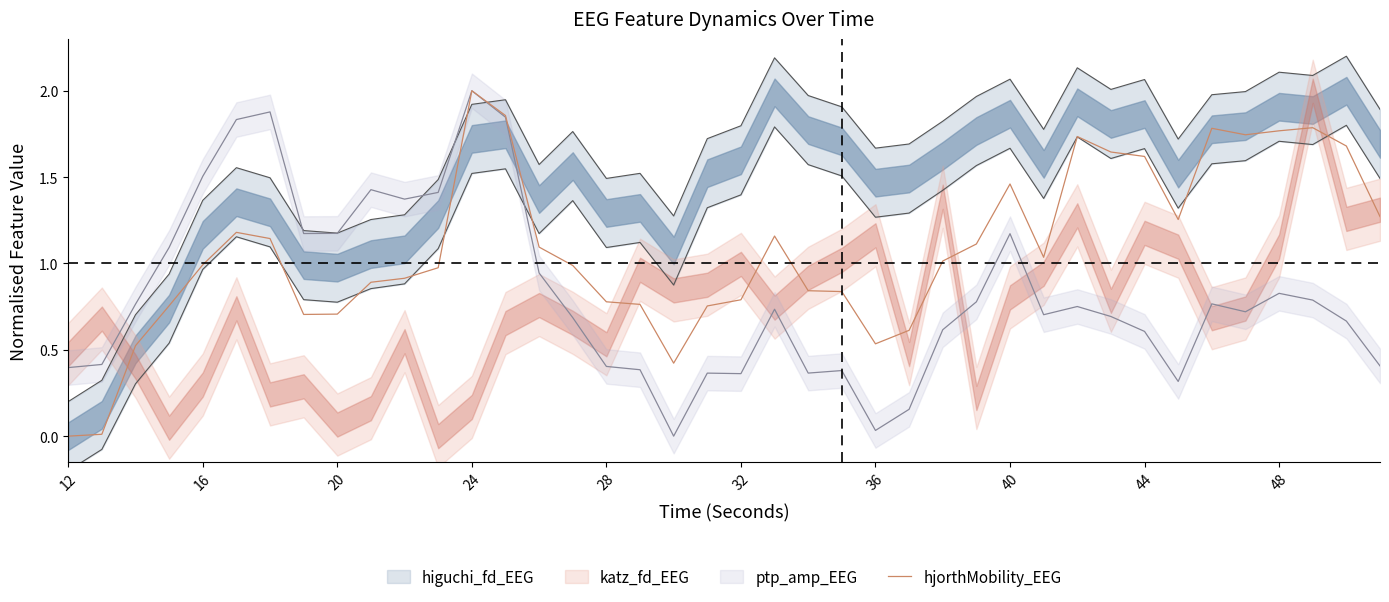

Which category has the highest value in the hjorthMobility_EEG series?

24